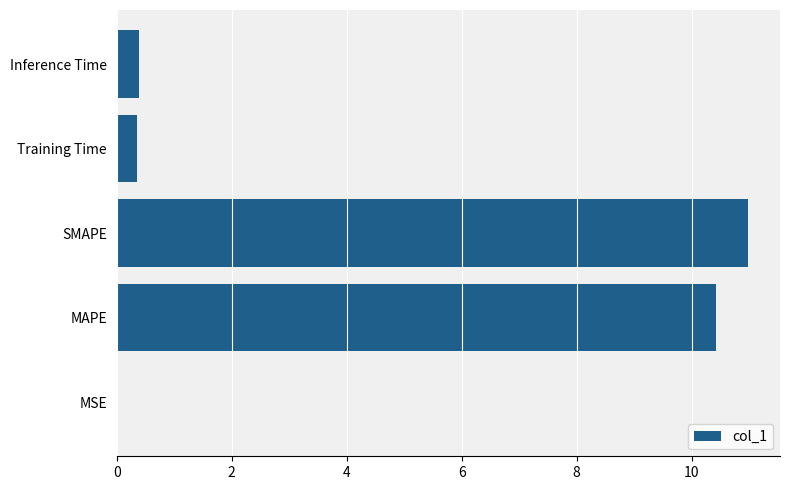

What is the sum of the values at Inference Time and SMAPE?

11.4